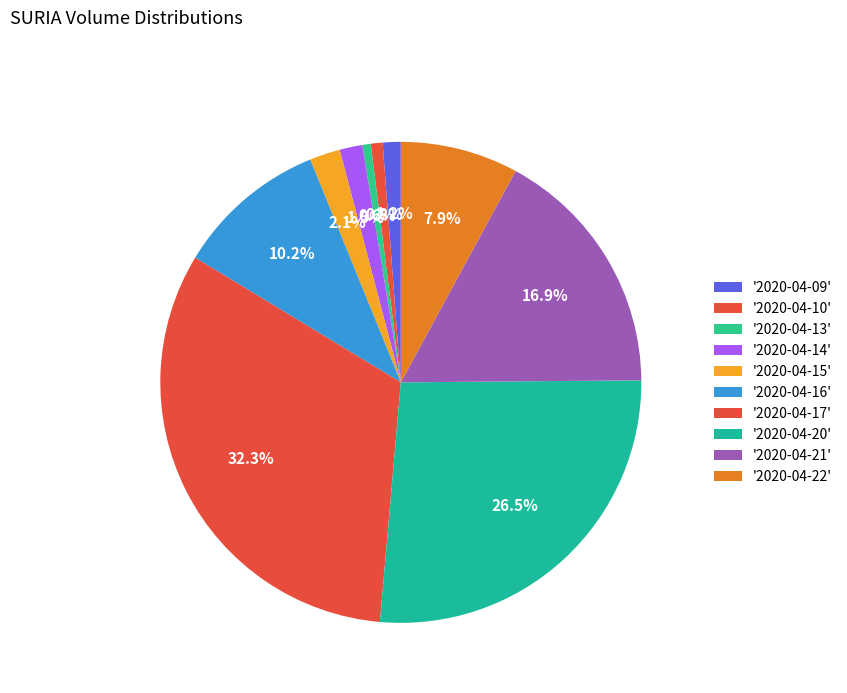

Does any single category account for the majority?

No